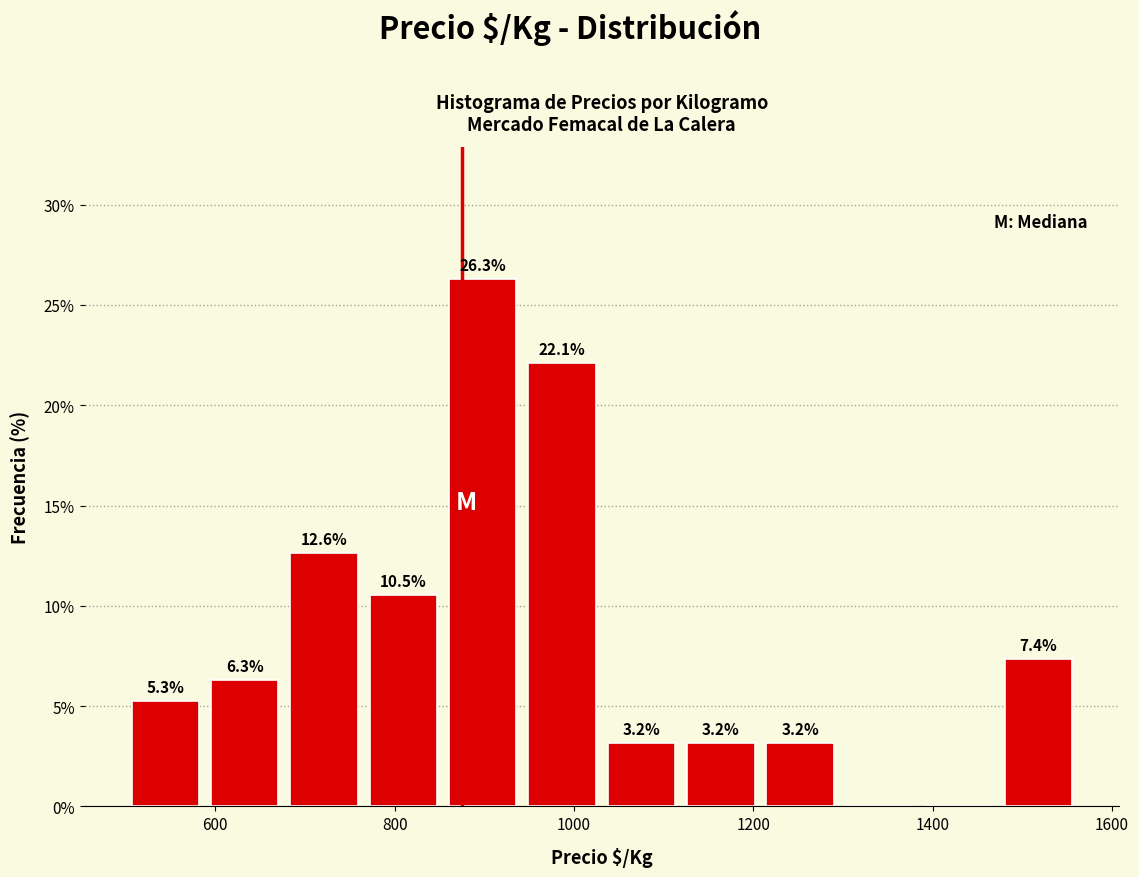

Which range on the x-axis has the tallest bar?

860 to 940